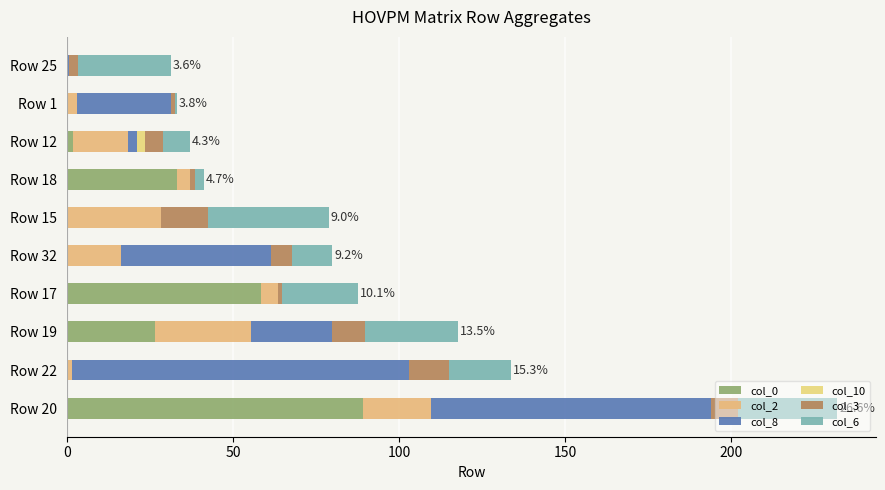

How many values in the col_0 series exceed 1?

5